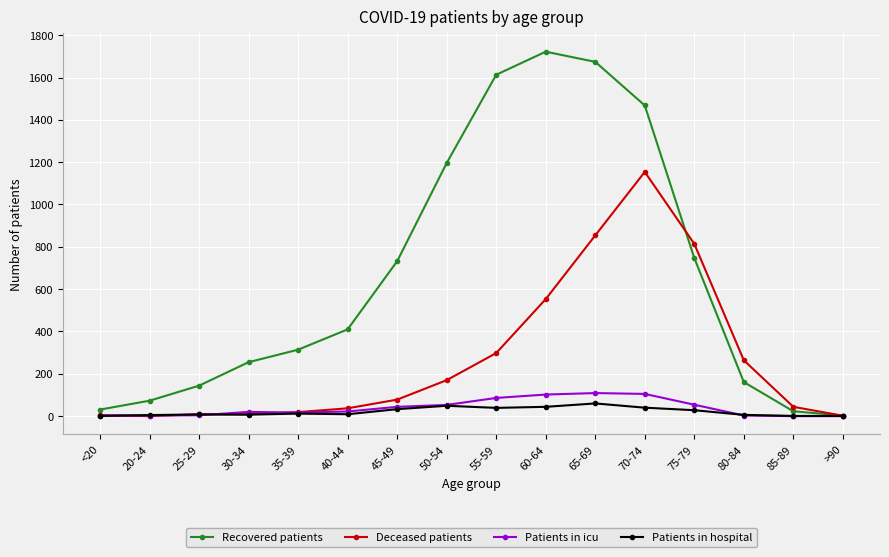

Does the chart have visible grid lines?

Yes